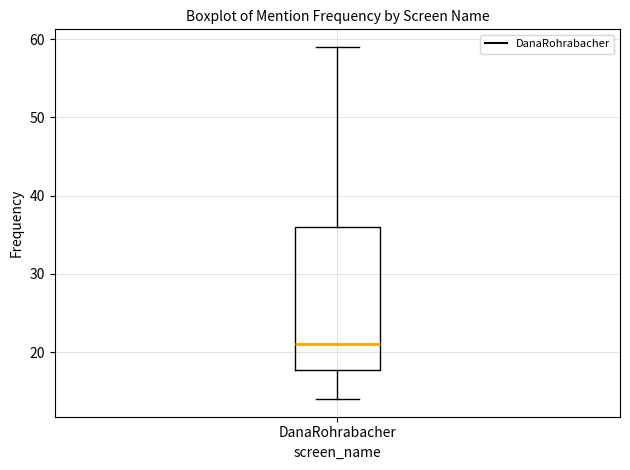

Transcribe this box plot: give where the median line is, the range the box spans, and where the two whiskers end, as read against the y-axis. The values are not printed on the chart, so give them approximately, as read against the axis.

median 21, box 18 to 36, whiskers 14 to 59